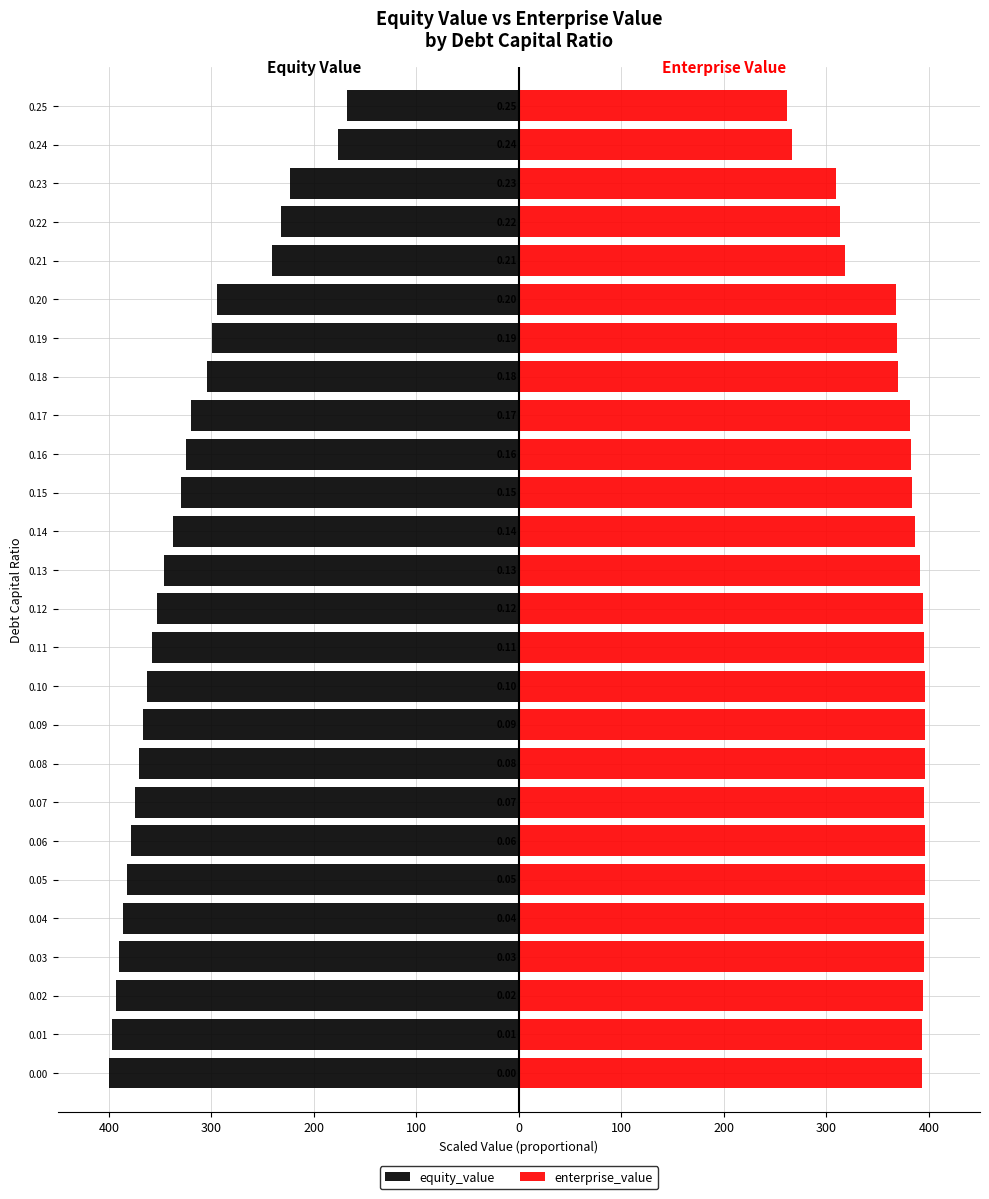

Reading right to left, list all the values displayed in this chart.

equity_value: -167.8	-176.4	-223.3	-232.0	-240.8	-294.1	-299.3	-304.6	-320.3	-324.9	-329.6	-336.9	-346.3	-352.7	-357.9	-362.8	-366.5	-370.7	-374.4	-378.4	-382.5	-386.1	-389.6	-393.1	-396.5	-400.0
enterprise_value: 261.6	266.3	309.1	313.8	318.6	367.9	369.1	370.3	382.0	382.6	383.3	386.5	391.9	394.3	395.5	396.3	396.0	396.2	395.8	395.9	395.9	395.6	395.0	394.4	393.9	393.3